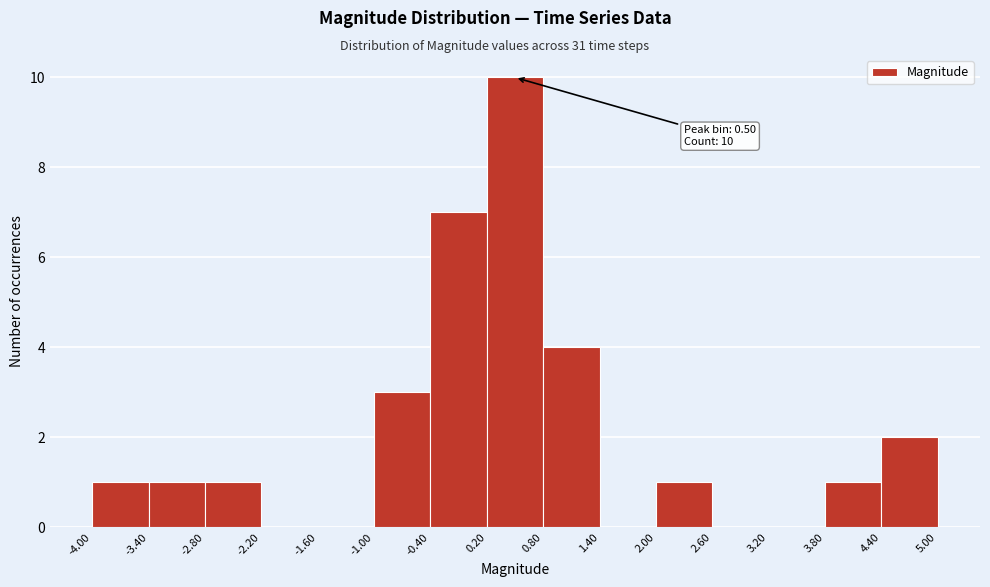

Which range on the x-axis has the tallest bar?

0.20 to 0.80